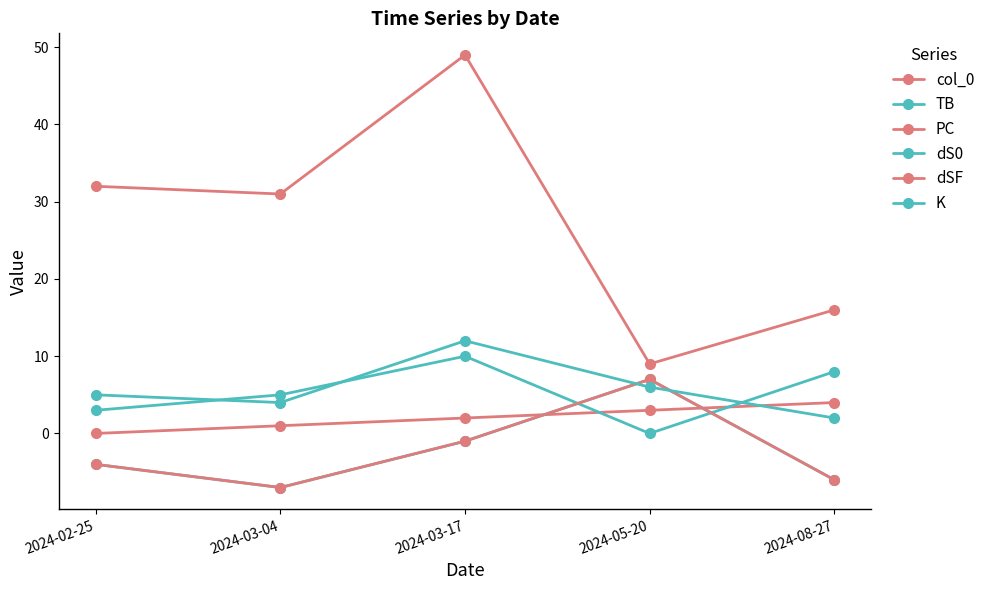

At which label does K first exceed 5?

2024-03-17